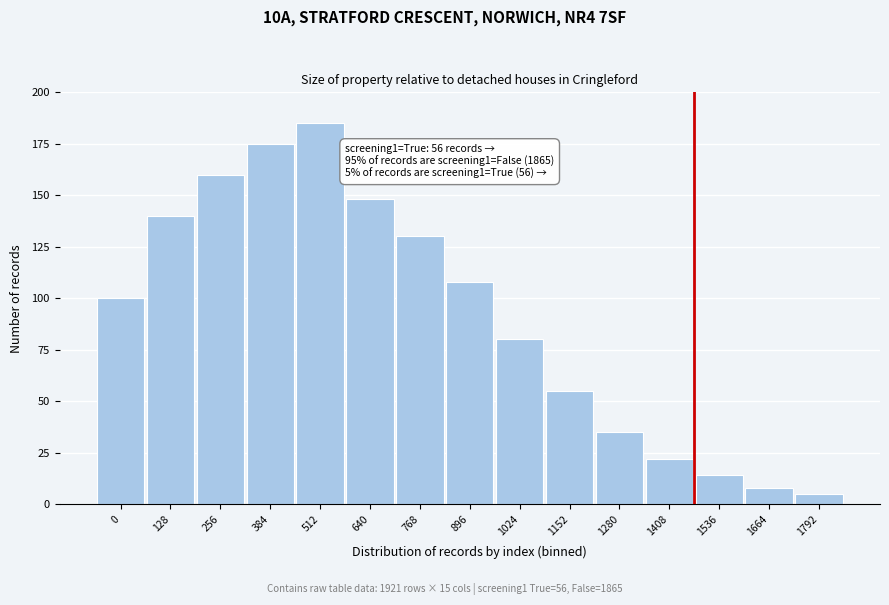

Reading left to right, extract all data points from this chart.

100	140	160	175	185	148	130	108	80	55	35	22	14	8	5